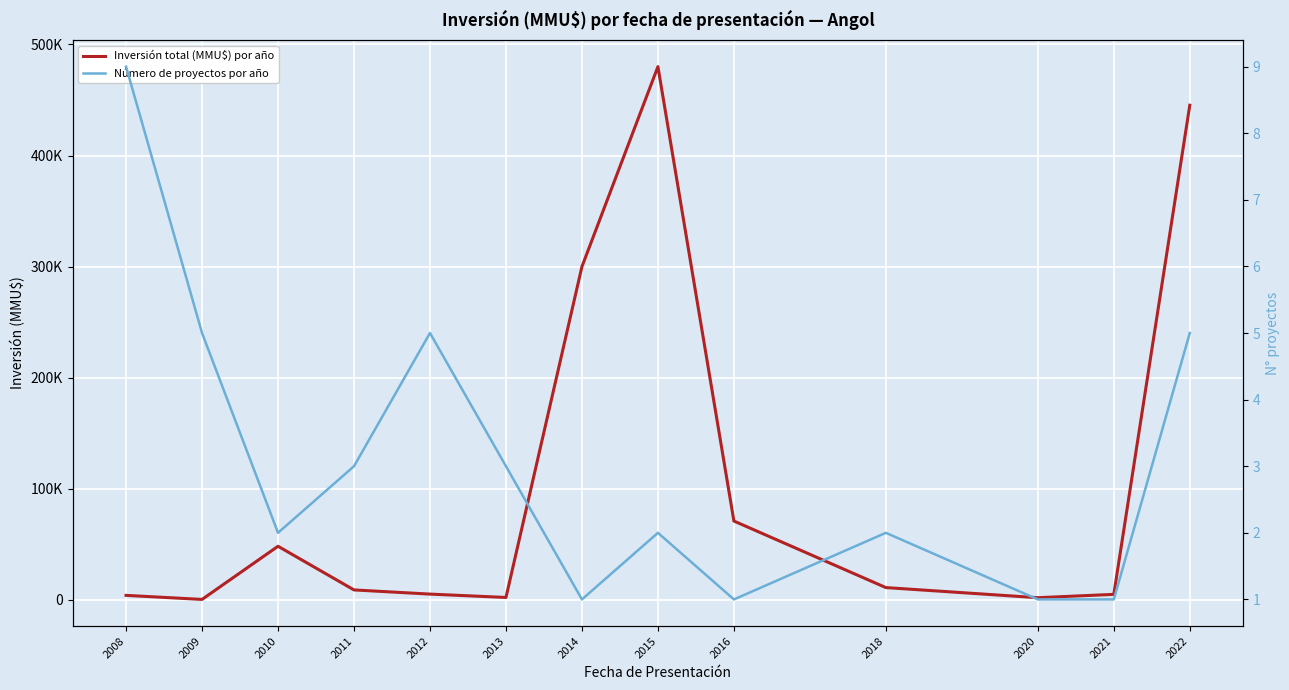

What is the difference between the second highest and second lowest values in the Número de proyectos por año series?

4